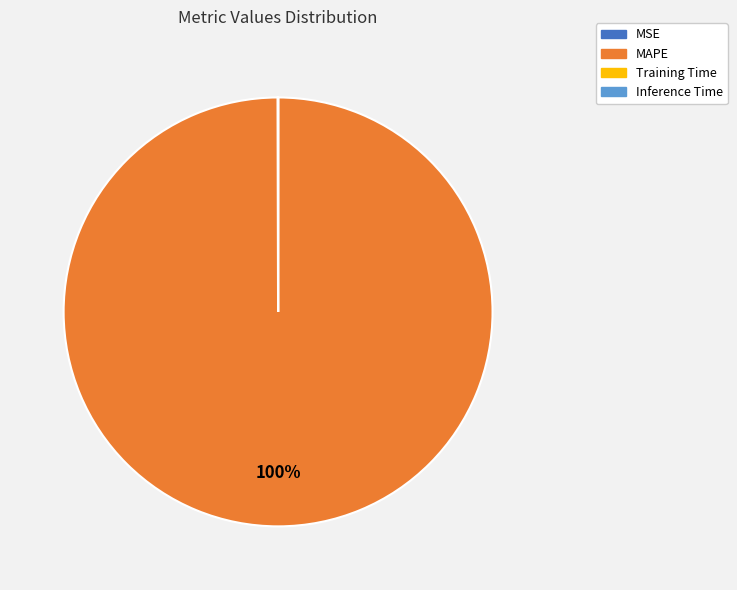

Does any single category account for the majority?

Yes